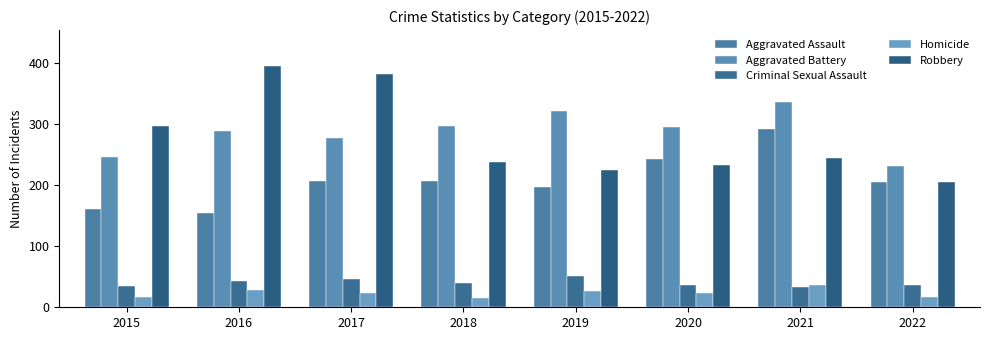

What is the difference between the Aggravated Battery values at 2019 and 2016?

33